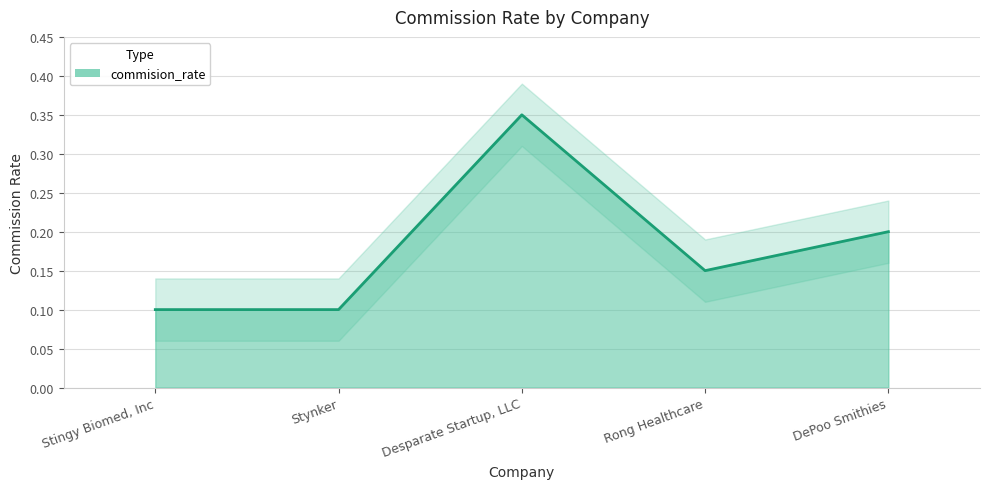

What is the value of the 1st point from the left?

0.1